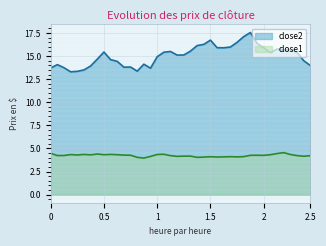

Is it true that close1 equals 4.2 at 2016-03-21?

True